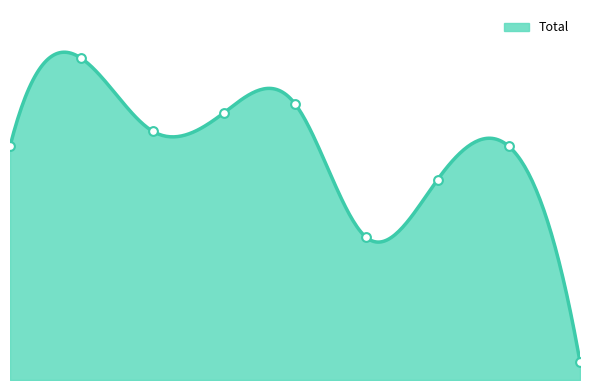

What is the change in value from 2016 to 2022?

-29